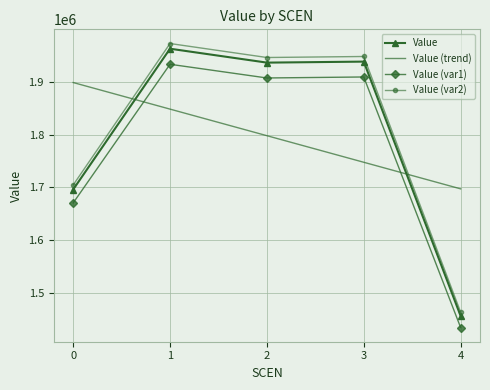

Where does the Value (trend) series first go above 1797780?

0